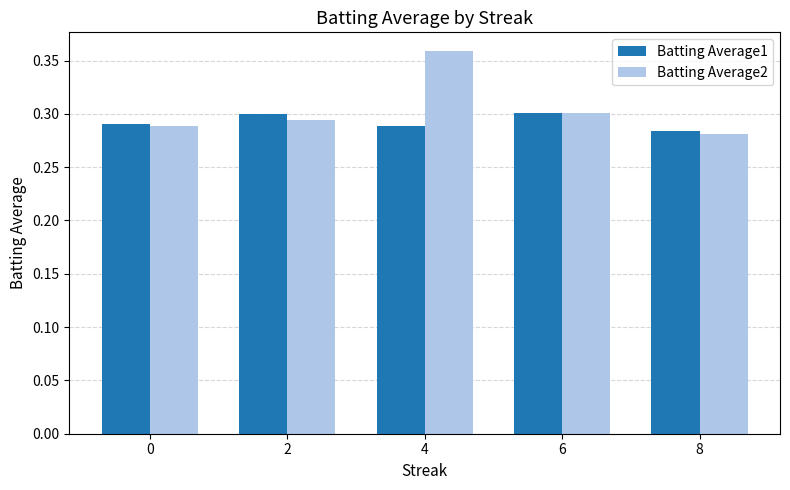

What is the total value across all series at 4?

0.6